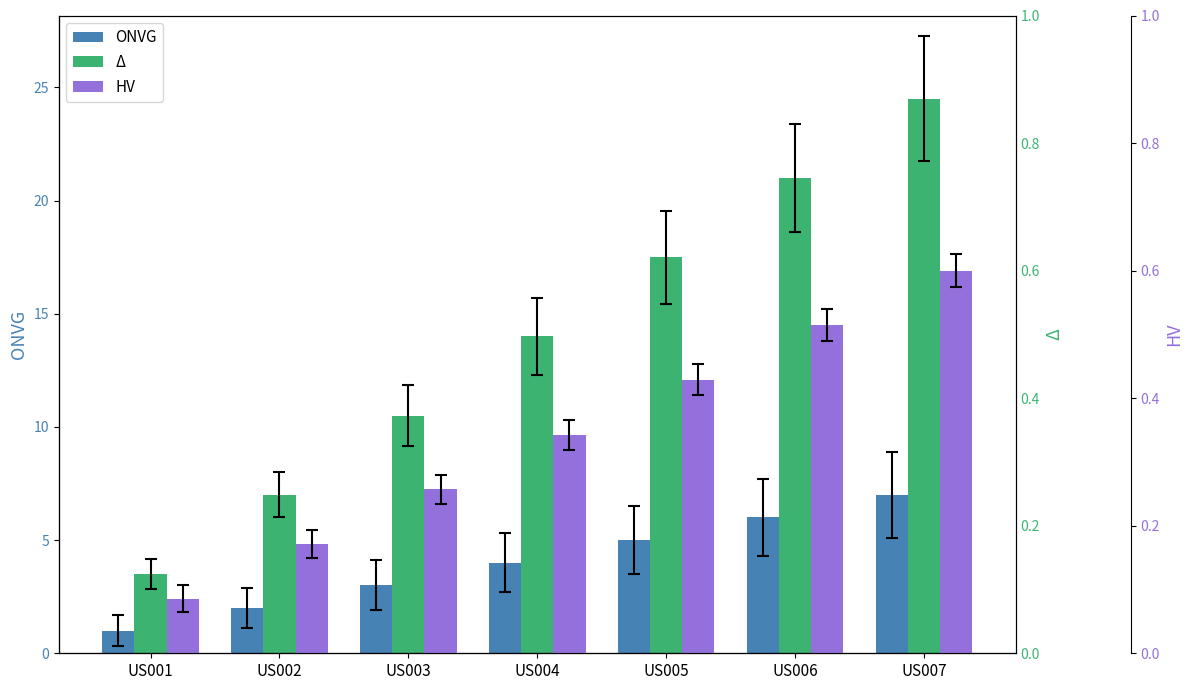

Does the chart contain stacked bars?

No